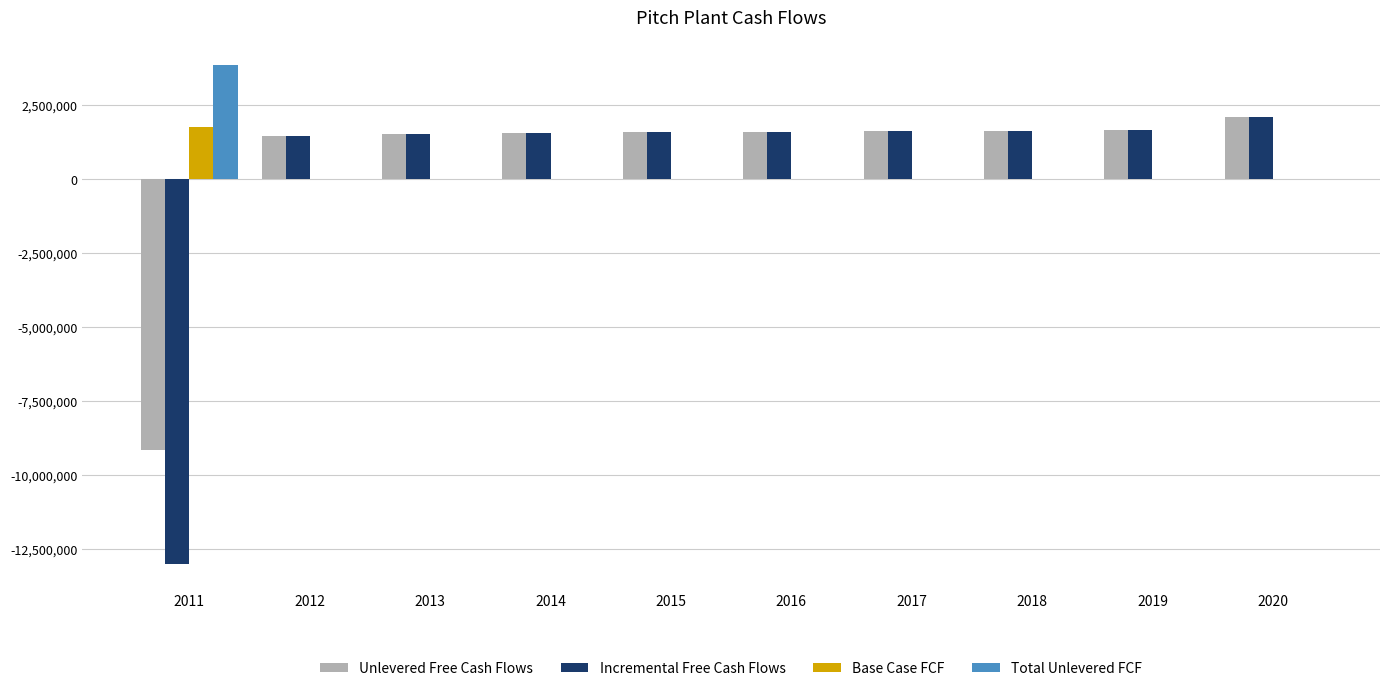

Count the number of data series in this chart.

4